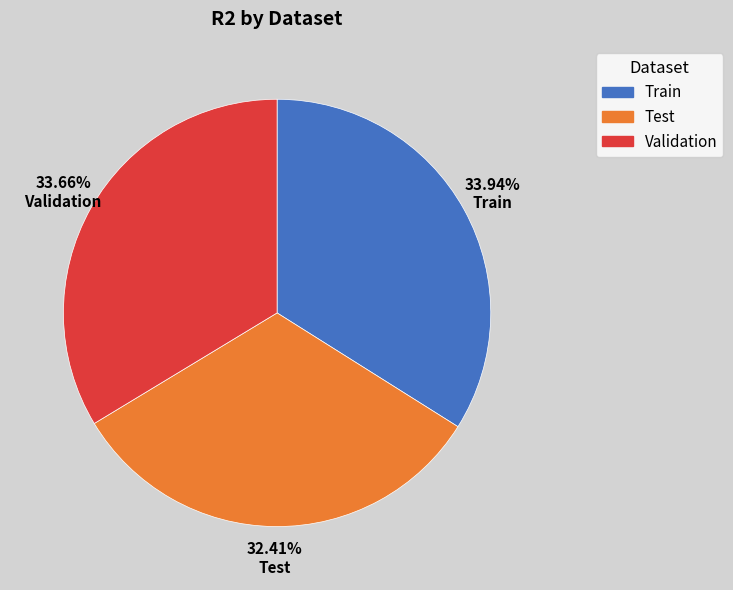

Is there a majority slice in this chart?

No